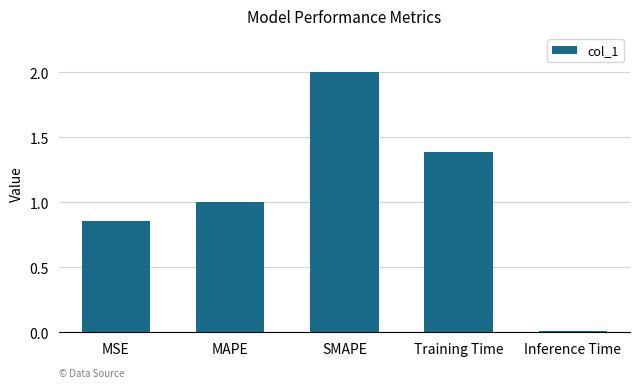

The chart shows a value of 0.7 at MAPE. True or false?

False